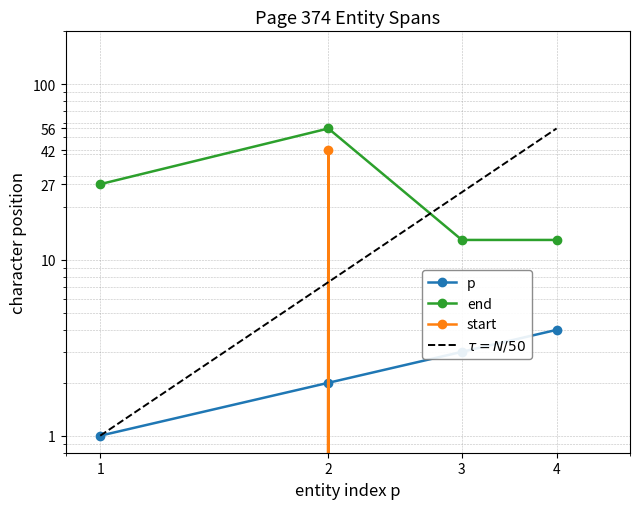

At how many categories does at least one series exceed 29?

1